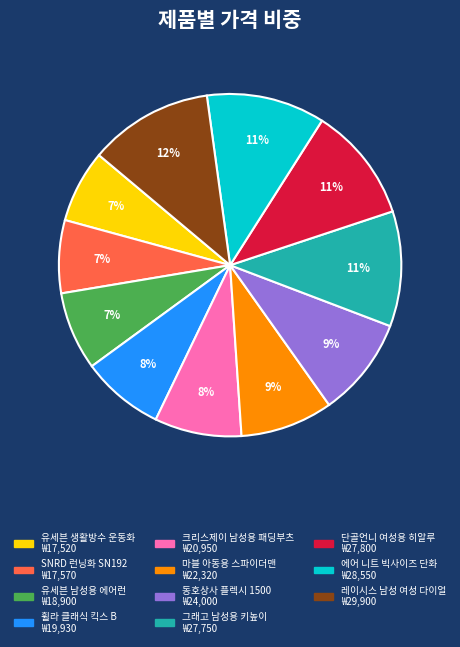

True or false: 휠라 클래식 킥스 B accounts for 1% of the total.

False